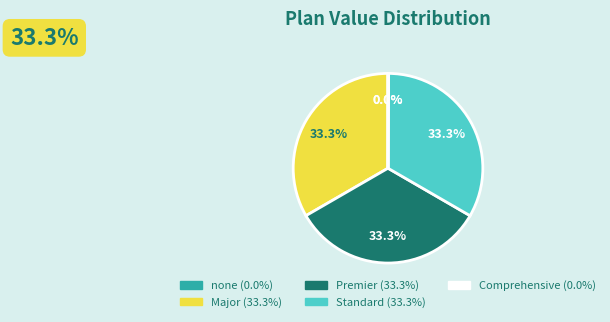

Is there a majority slice in this chart?

No